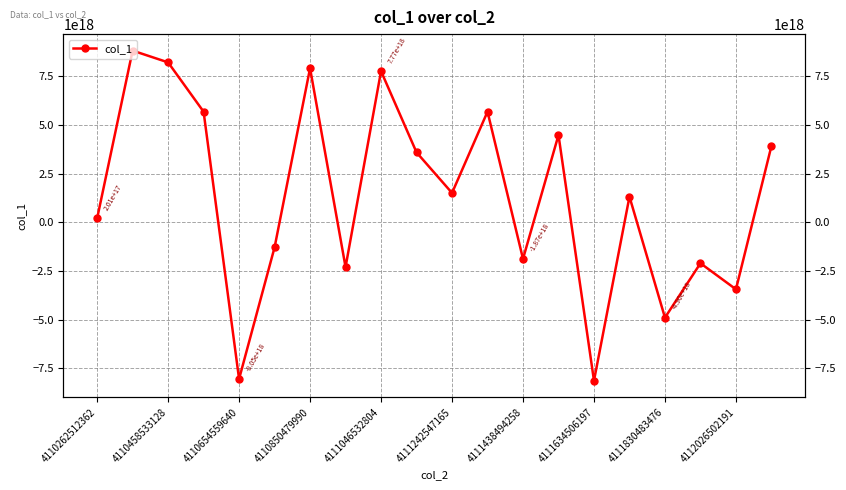

How many positive values are there?

12